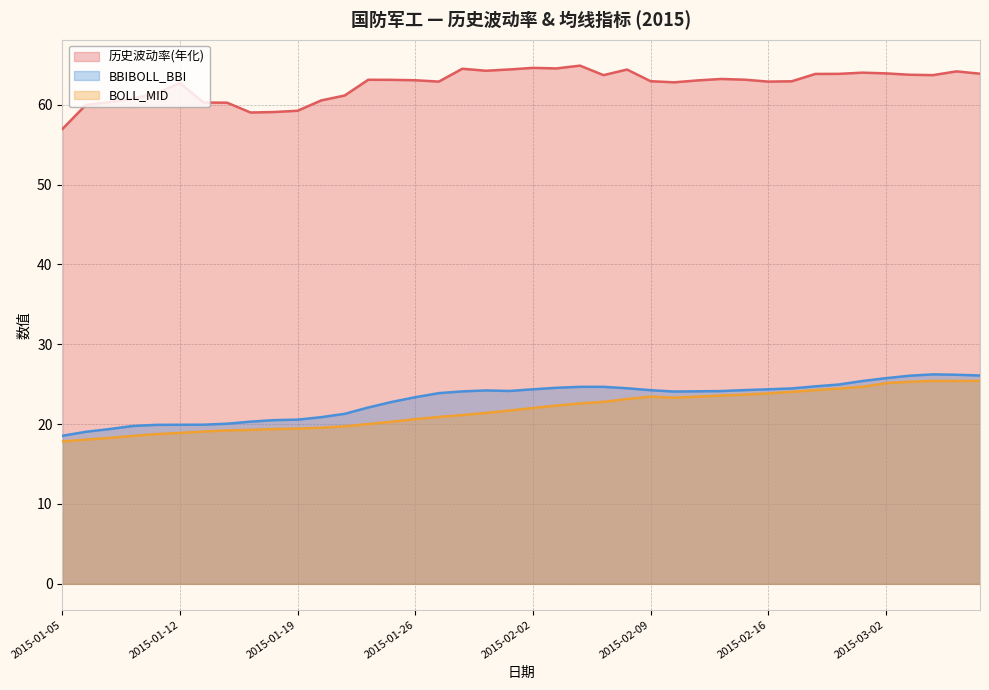

At which label is BBIBOLL_BBI closest to 22?

2015-01-22